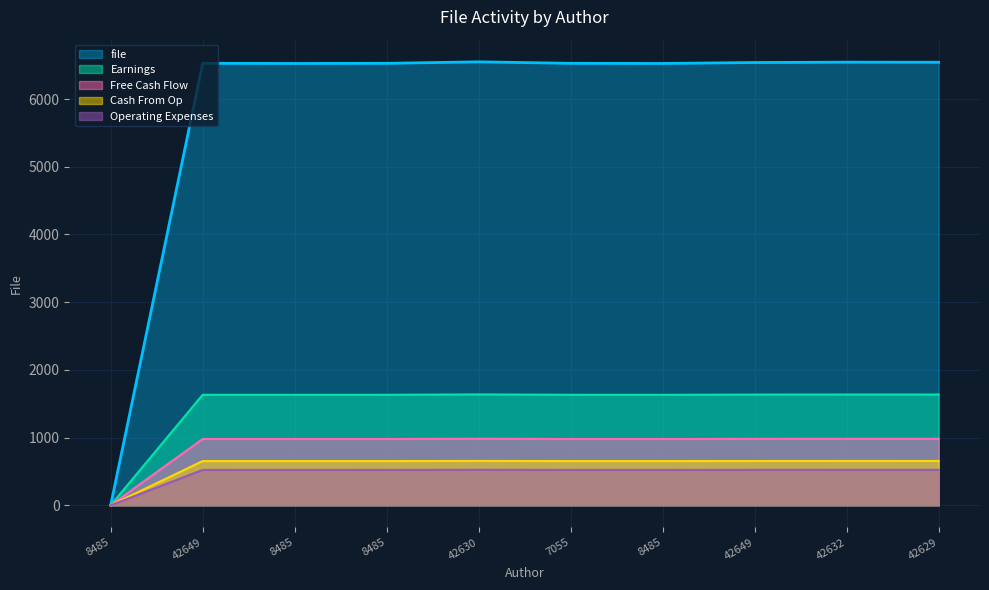

What is the sum of the values at 42632 and 42629?

13089